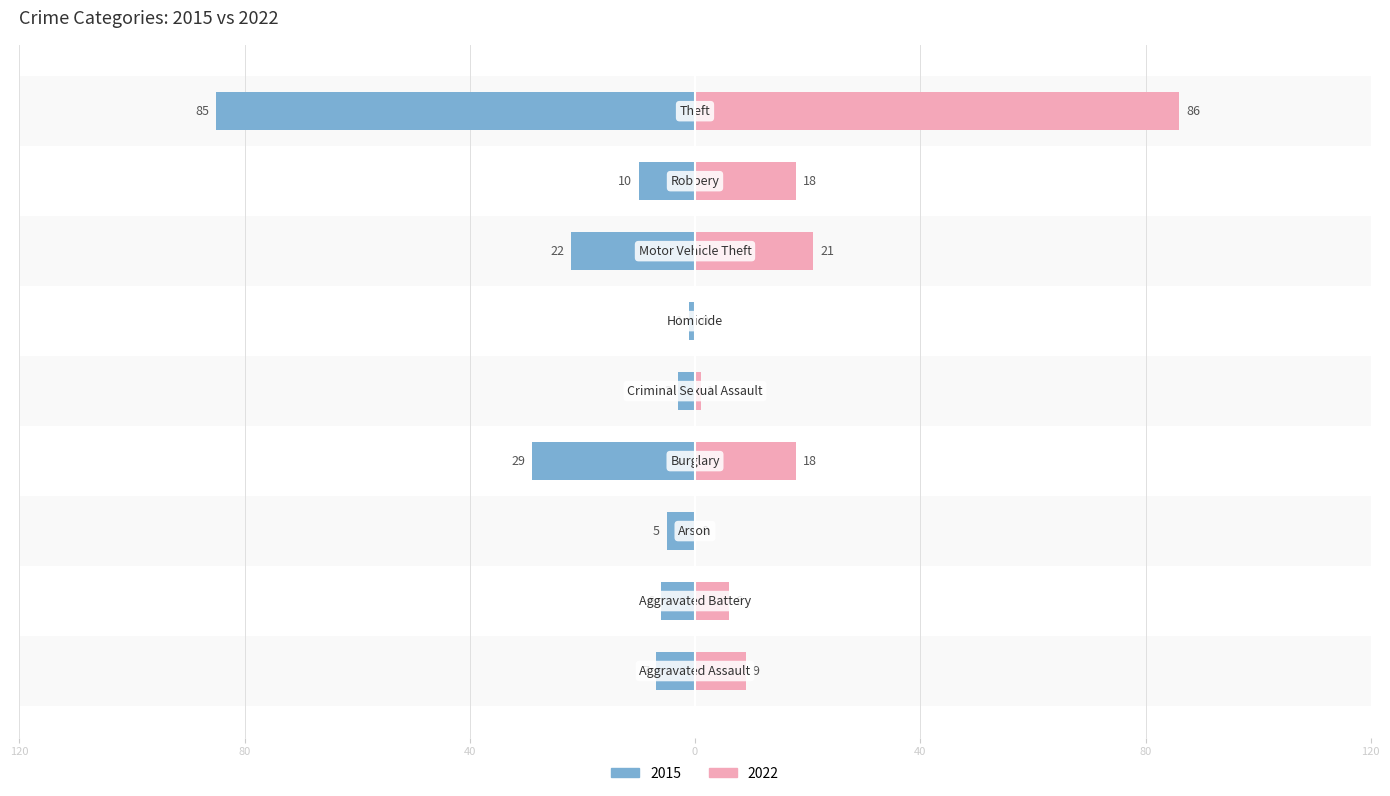

At which label is 2015 closest to -43?

Burglary